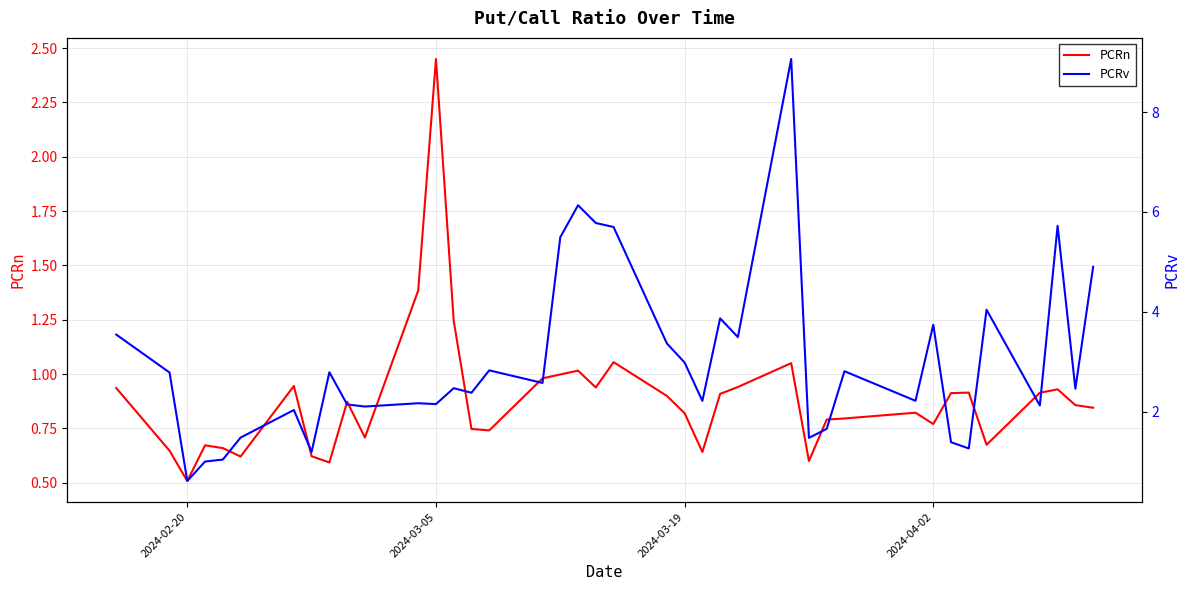

Which category has the highest value in the PCRn series?

2024-03-05